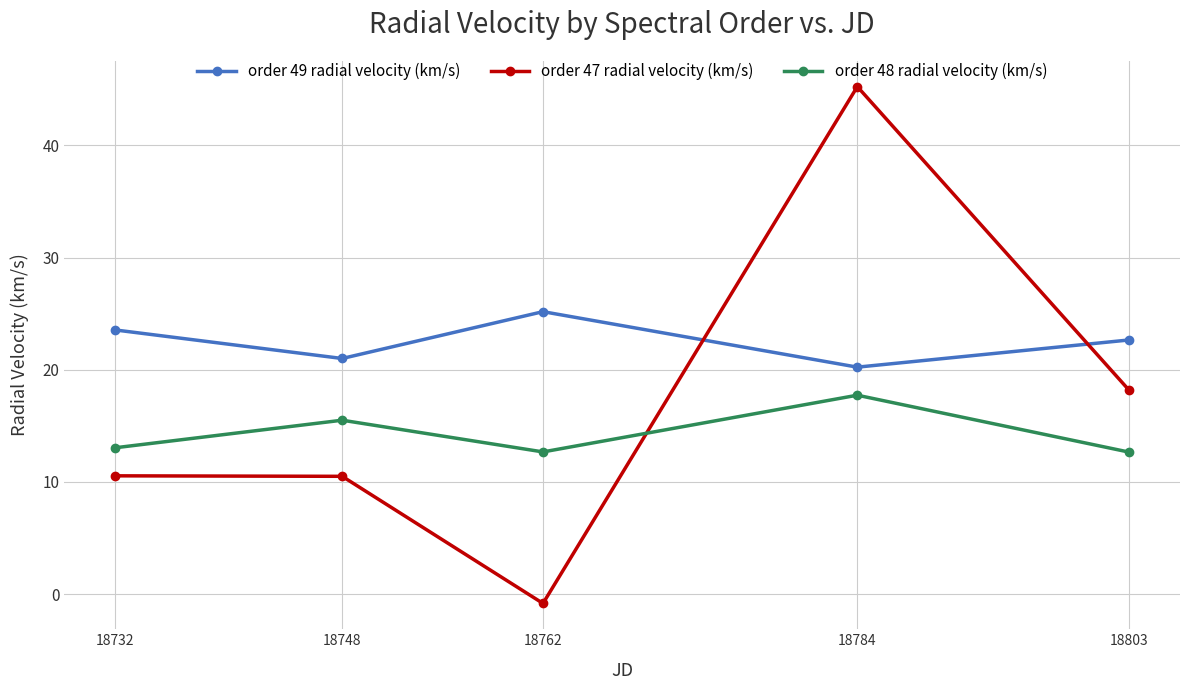

Reading left to right, what are all the values shown in this chart?

order 49 radial velocity (km/s): 18732=23.5	18748=21.0	18762=25.2	18784=20.2	18803=22.7
order 47 radial velocity (km/s): 18732=10.5	18748=10.5	18762=-0.8	18784=45.2	18803=18.2
order 48 radial velocity (km/s): 18732=13.0	18748=15.5	18762=12.7	18784=17.7	18803=12.7